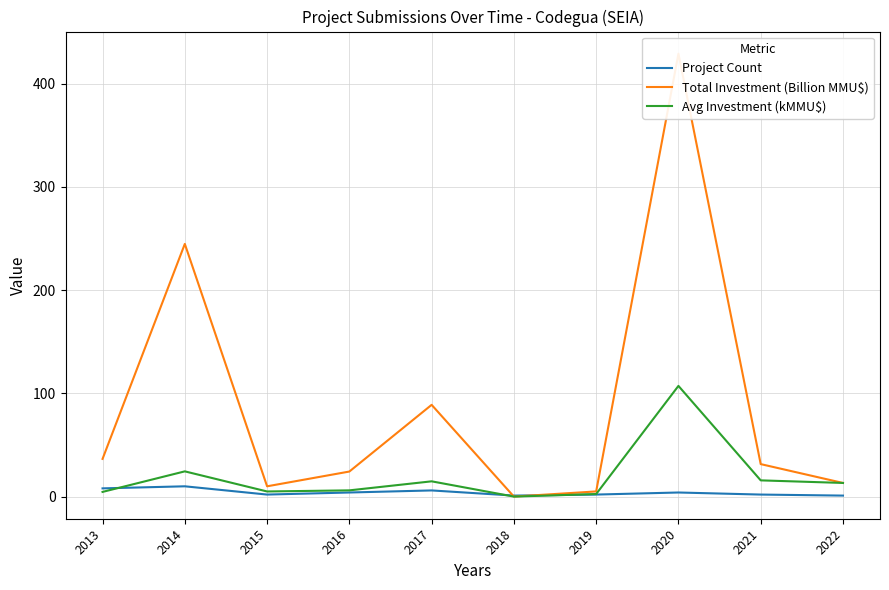

Reading left to right, what are all the values shown in this chart?

Project Count: 8.0	10.0	2.0	4.0	6.0	1.0	2.0	4.0	2.0	1.0
Total Investment (Billion MMU$): 36.5	244.8	10.0	24.3	88.9	0.0	5.0	429.0	31.5	13.2
Avg Investment (kMMU$): 4.6	24.5	5.0	6.1	14.8	0.0	2.5	107.2	15.8	13.2